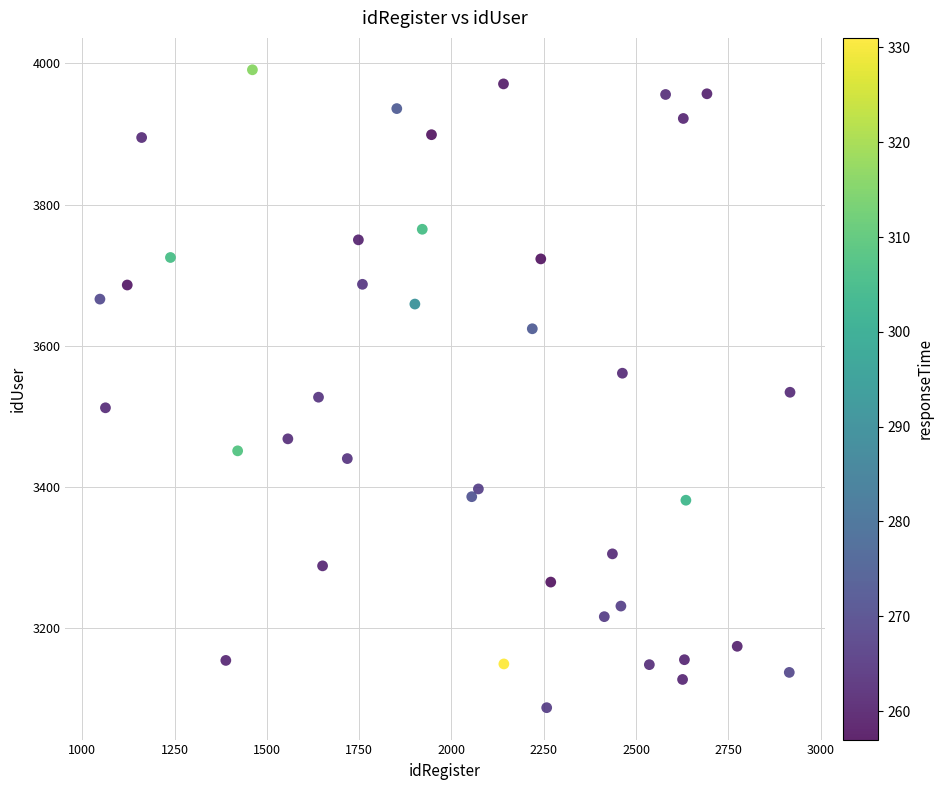

What is the range of X values (max minus min)?

1869